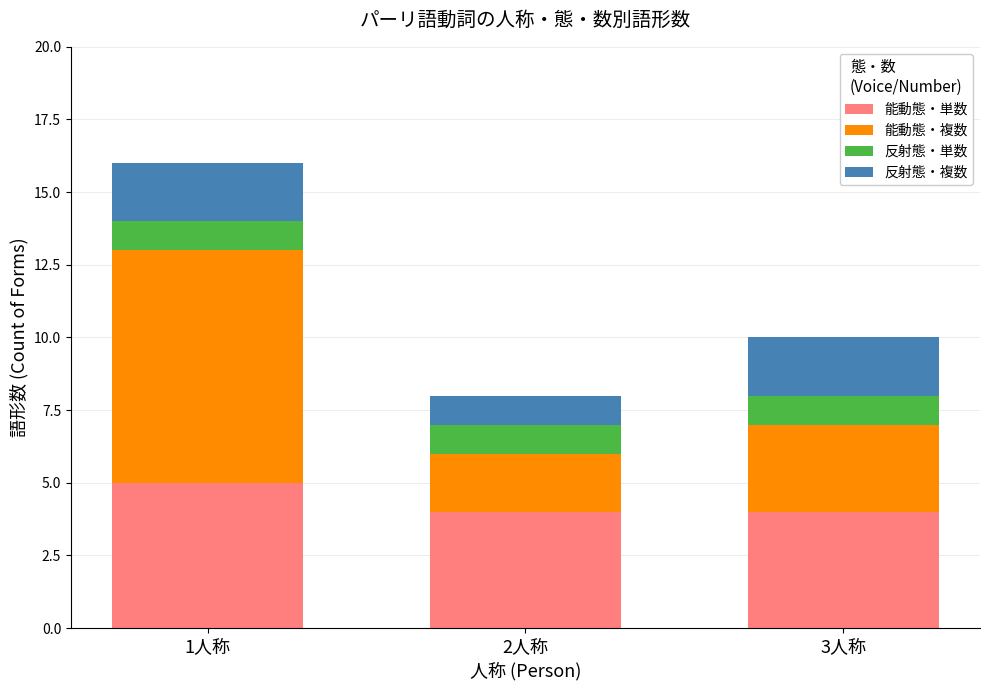

What is the total value across all series at 2人称?

8